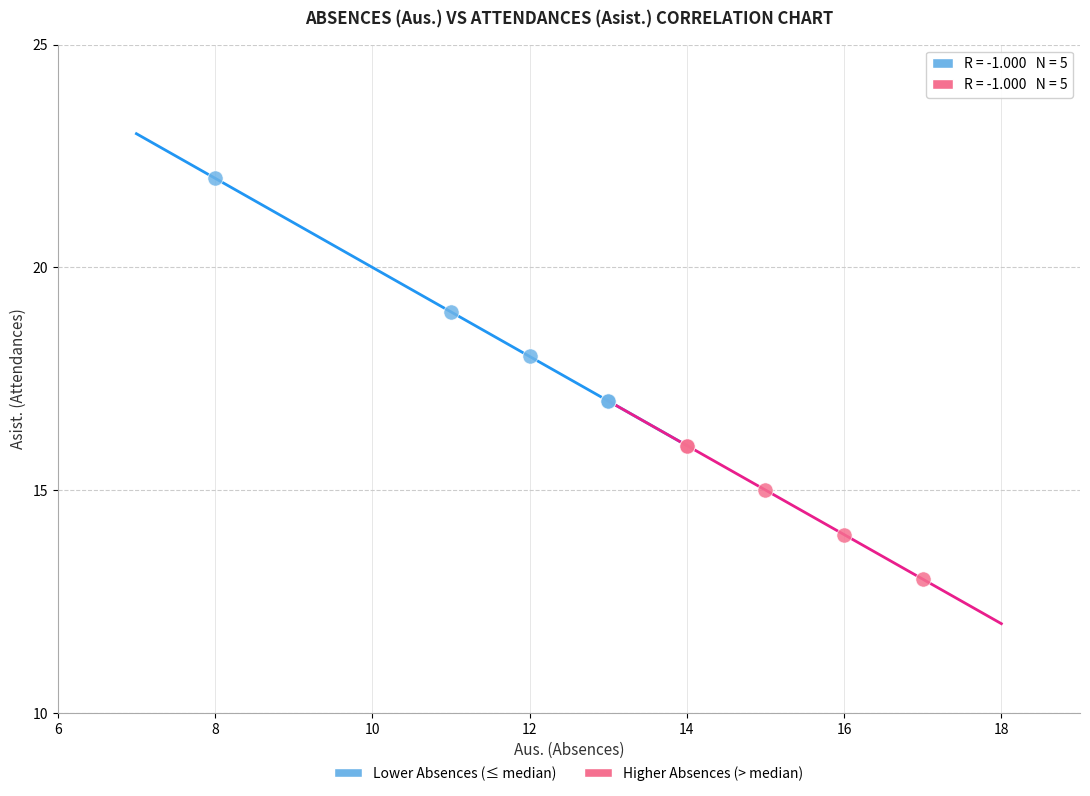

Which series has the largest Y range (max minus min)?

Lower Absences (≤ median)